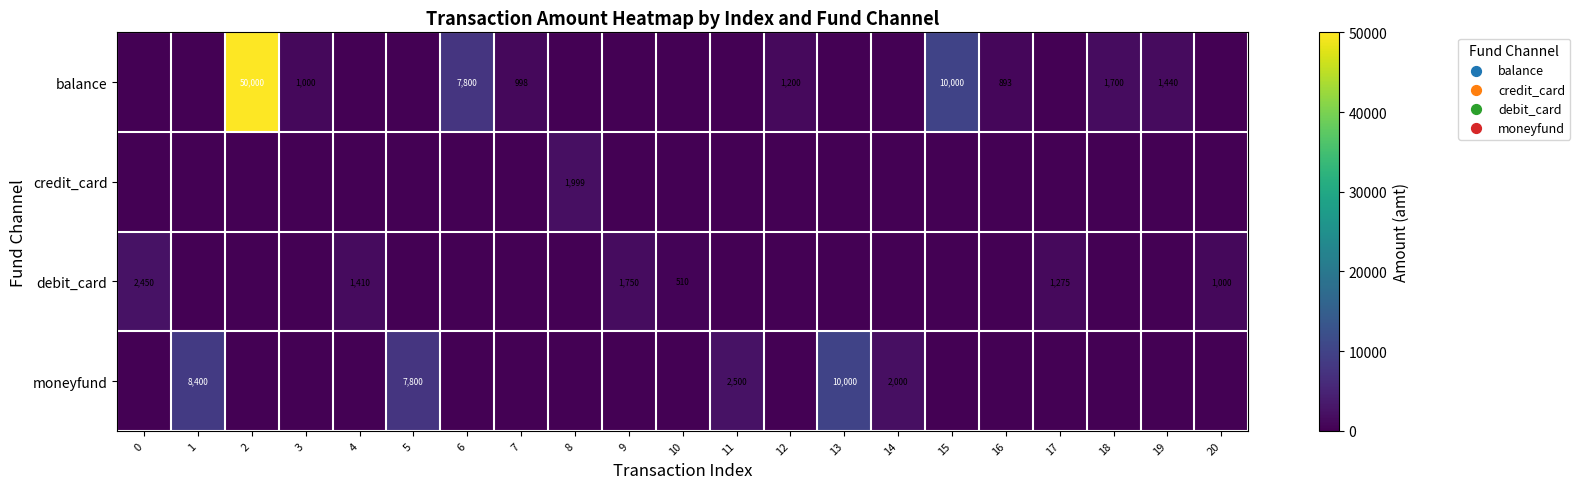

Is it true that debit_card equals 924 at 9?

False